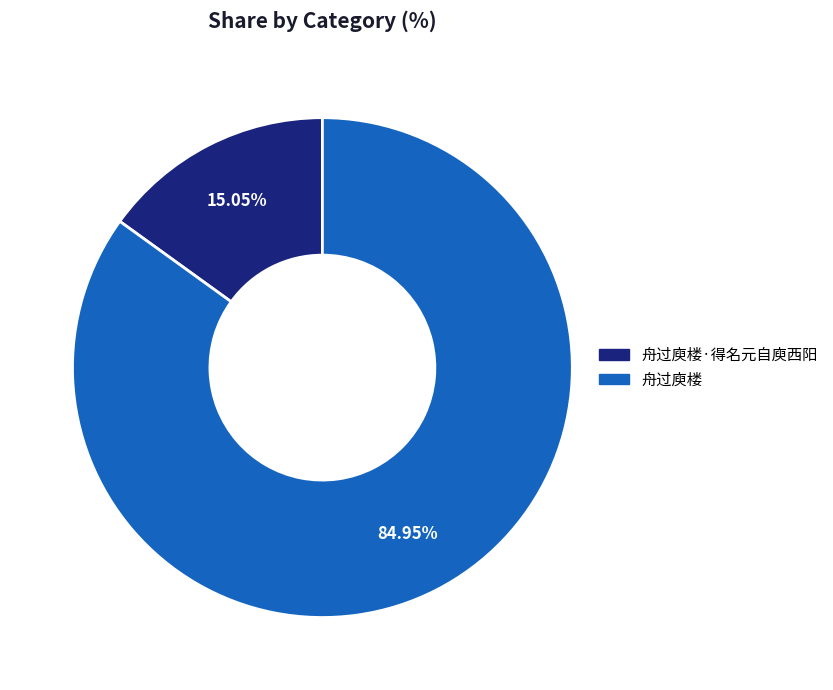

Is it true that 舟过庾楼 is 85% of the pie?

True